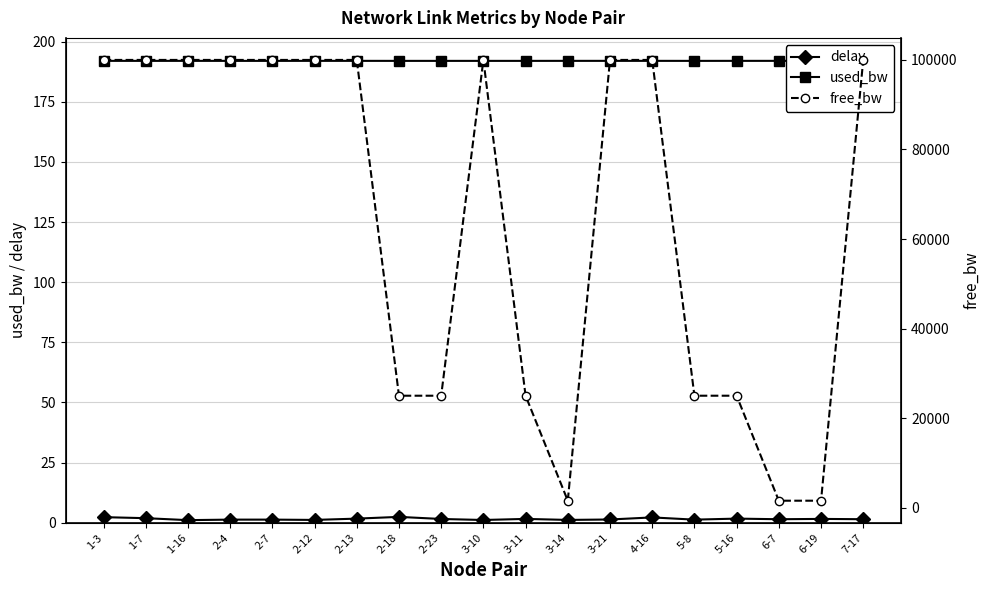

What is the label of the 9th point from the left?

2-23